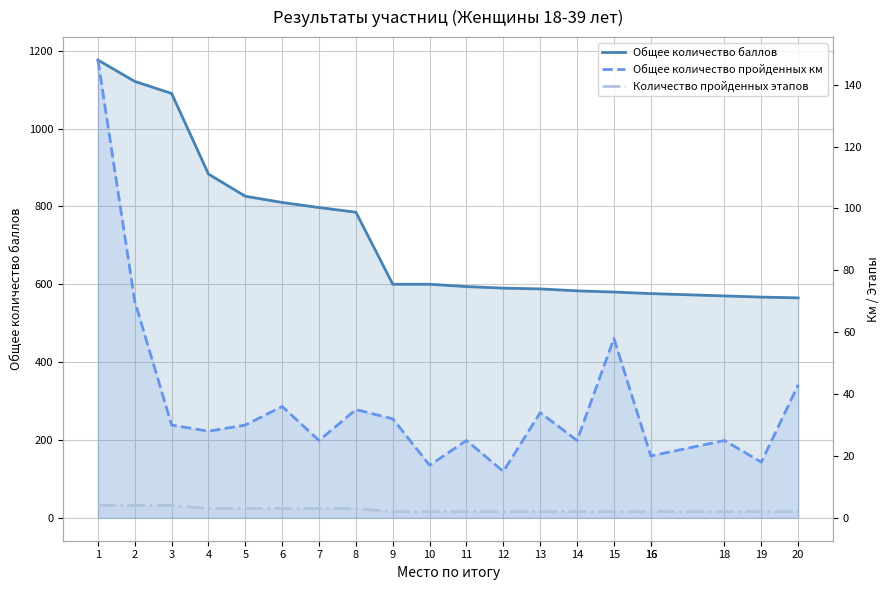

Reading right to left, extract all data points from this chart.

Общее количество баллов: 565	567	570	576	576	580	583	588	590	594	600	600	785	797	810	826	883	1090	1121	1176
Общее количество пройденных км: 43	18	25	20	20	58	25	34	15	25	17	32	35	25	36	30	28	30	70	148
Количество пройденных этапов: 2	2	2	2	2	2	2	2	2	2	2	2	3	3	3	3	3	4	4	4